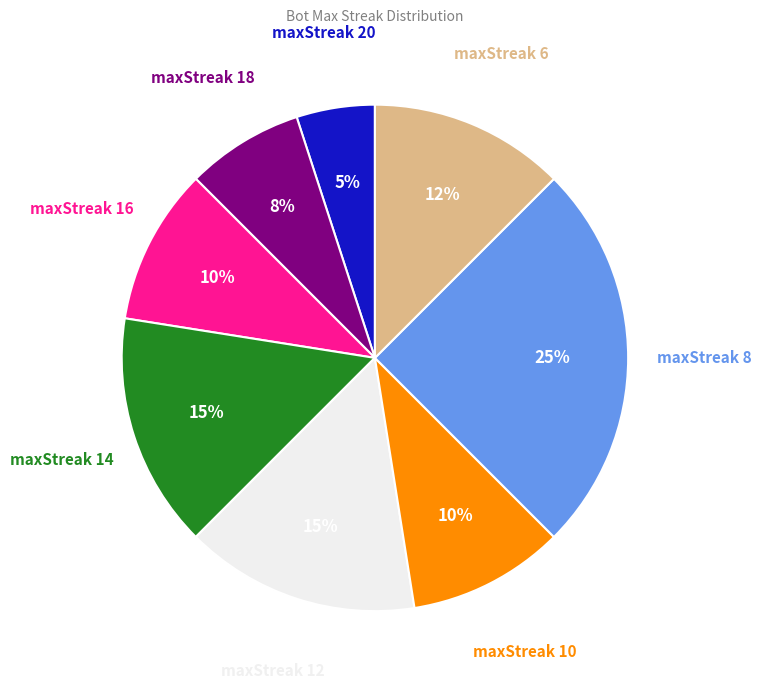

Count the number of slices in the pie.

8